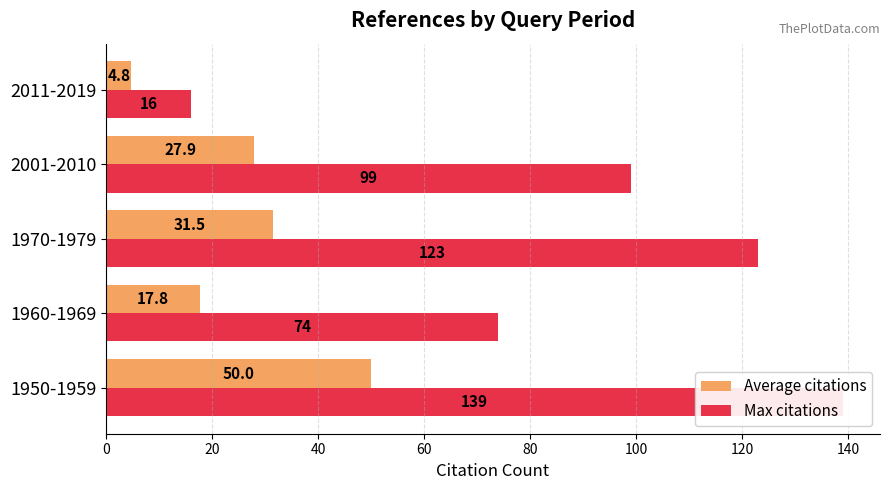

How many distinct data groups are displayed?

2